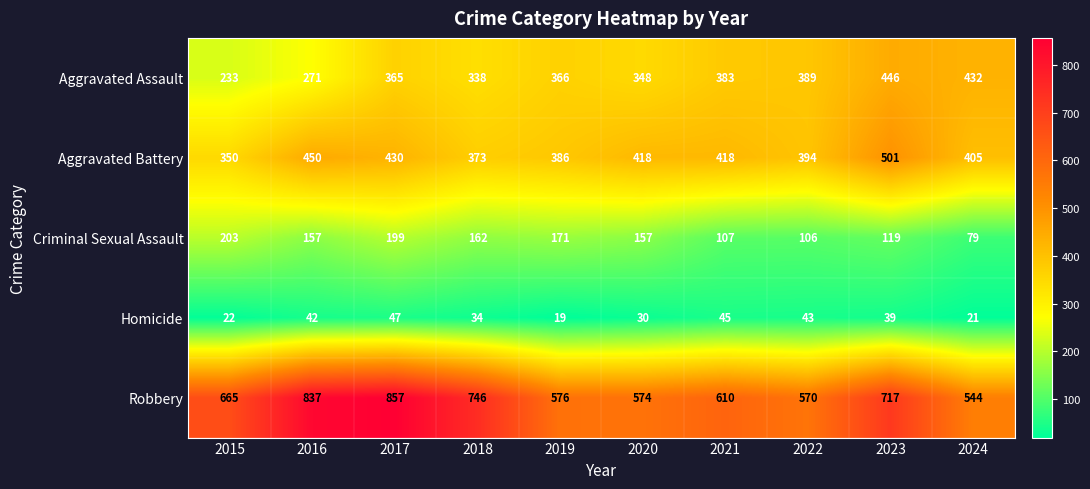

Is it true that Homicide equals 19 at 2019?

True